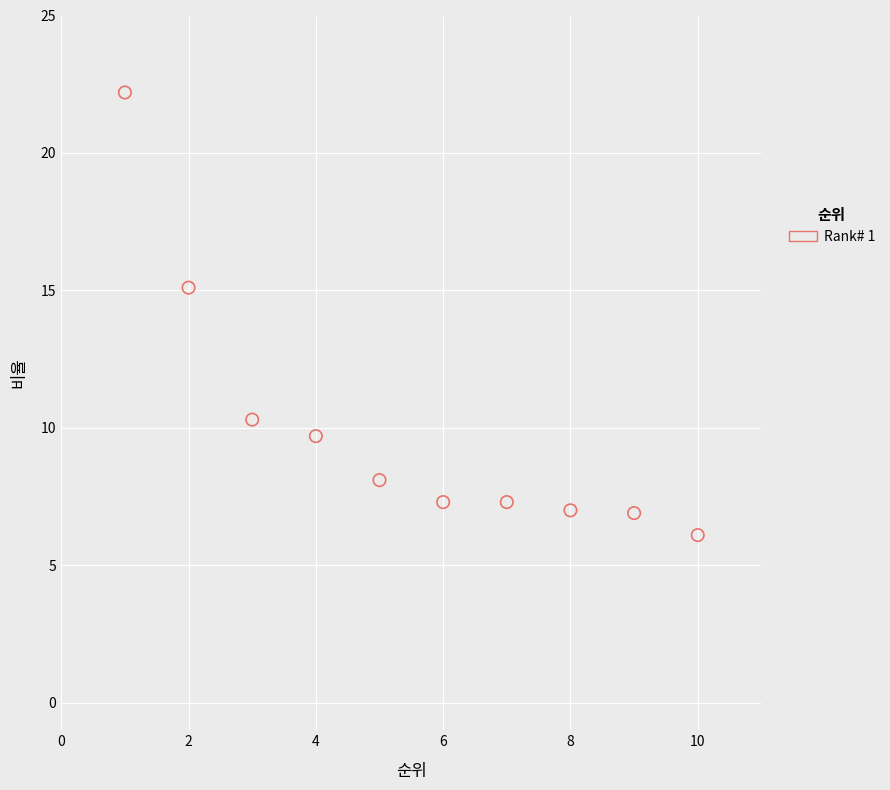

What Y value in the scatter plot is closest to 14?

15.1